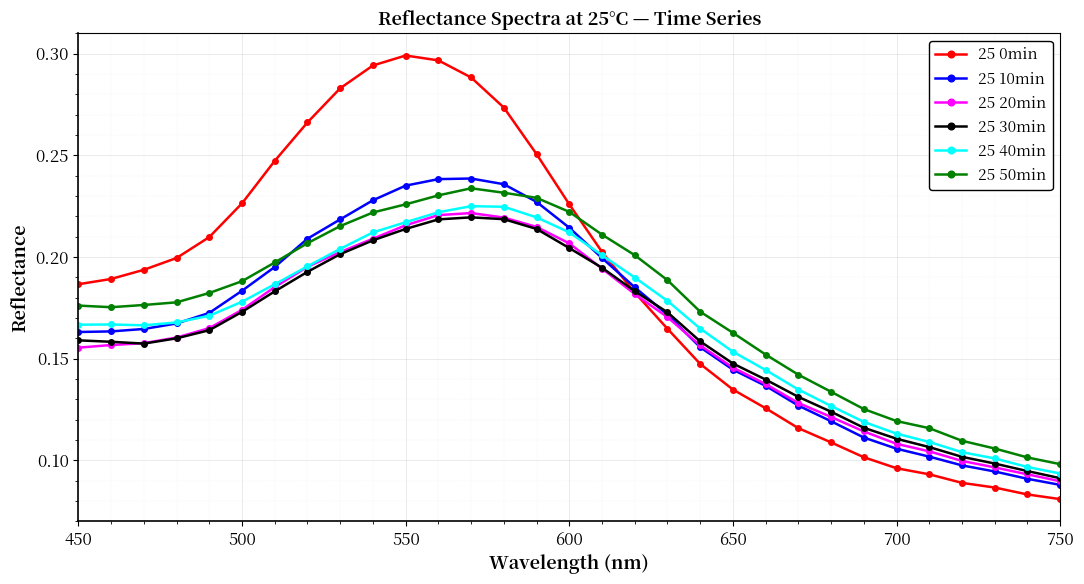

Which series ends up on top after the final intersection of 25 40min and 25 0min?

25 40min